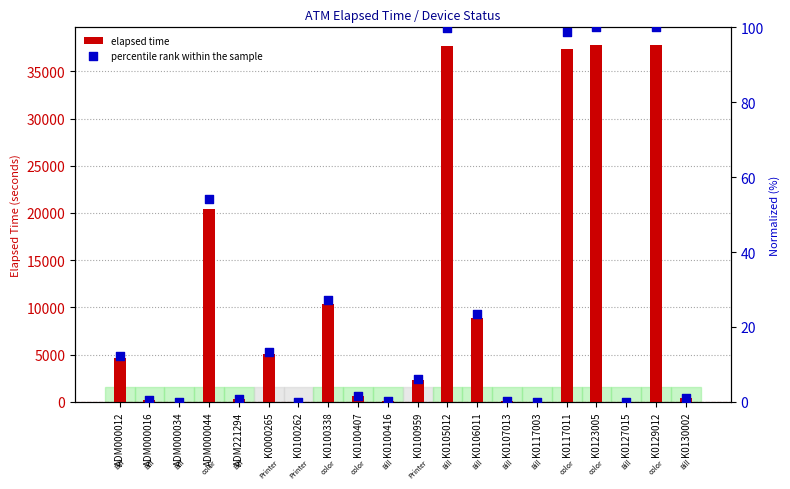

At which category is the sum across all series the highest?

K0123005